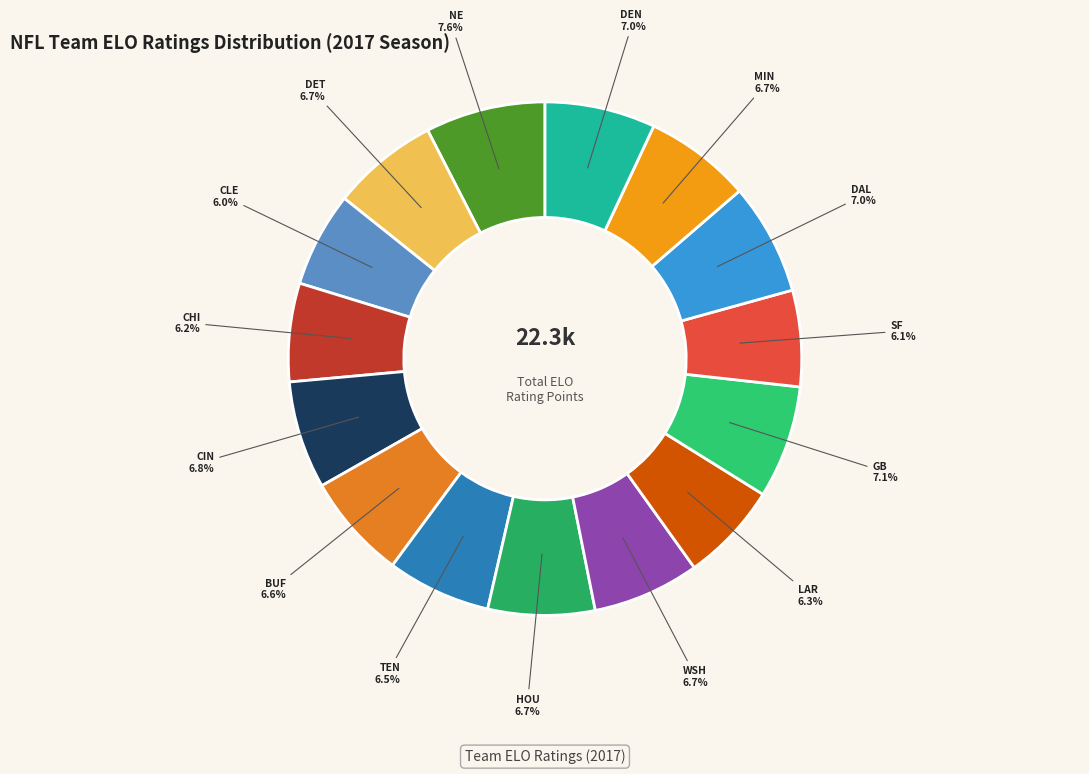

How many slices are in this pie chart?

15